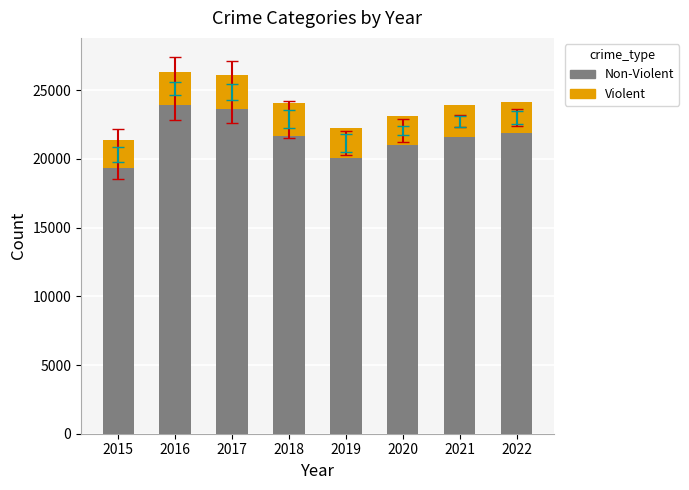

How many data points does each series have?

8